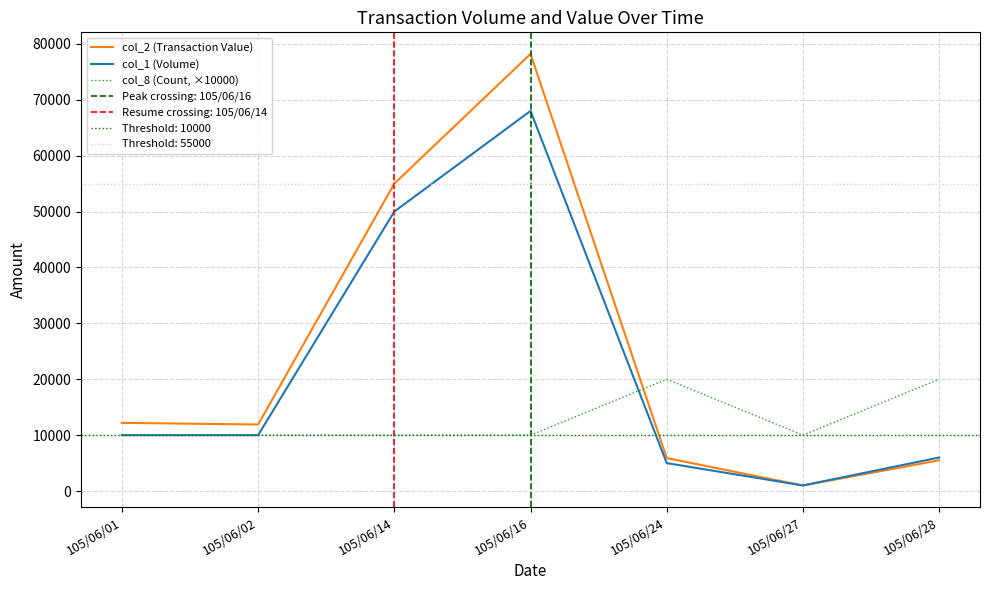

What is the sum of the col_8 (Count, ×10000) values at 105/06/02 and 105/06/01?

20000